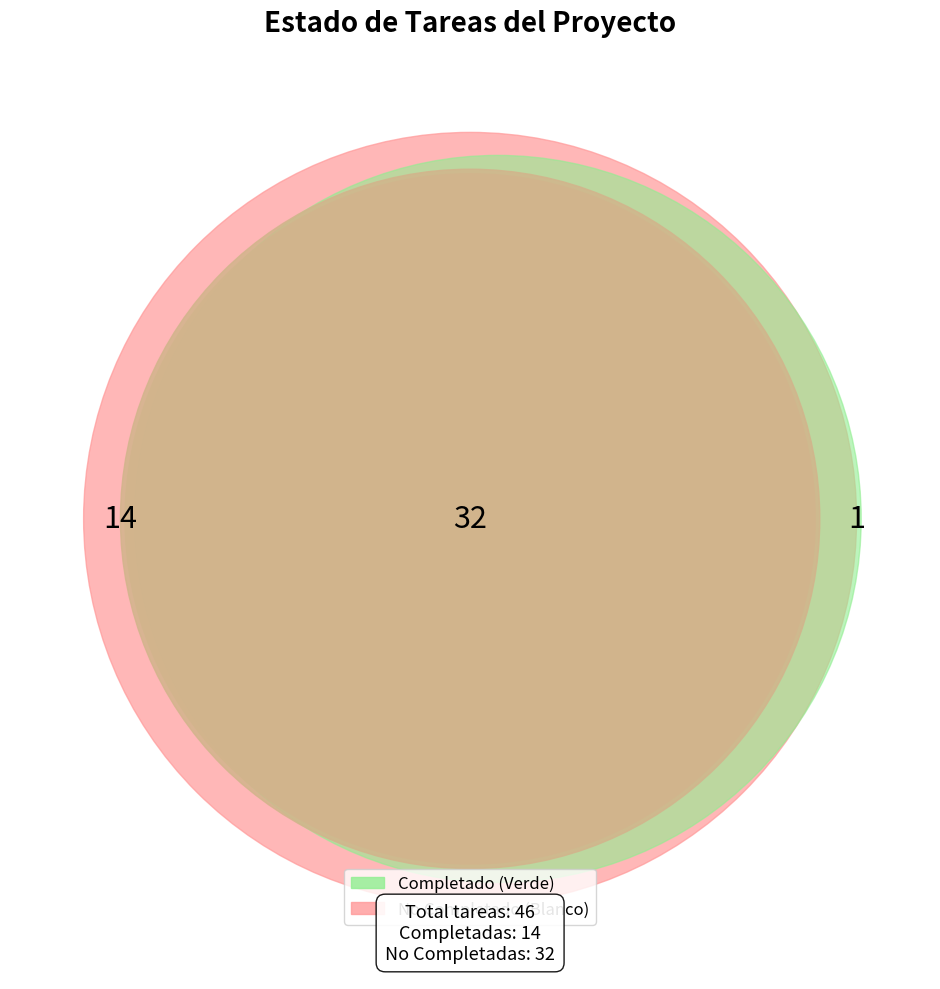

Does any single category account for the majority?

Yes